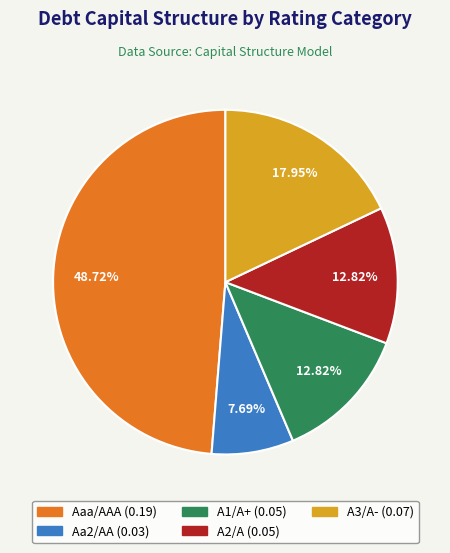

Which category has the biggest portion of the pie?

Aaa/AAA